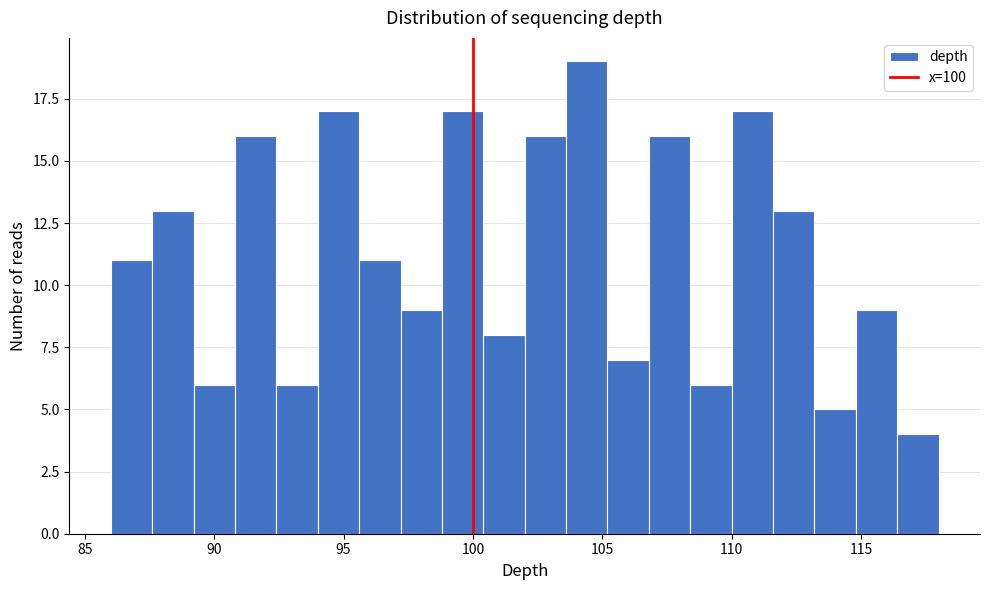

Read against the x-axis, roughly where is the centre of the tallest bar?

104.5